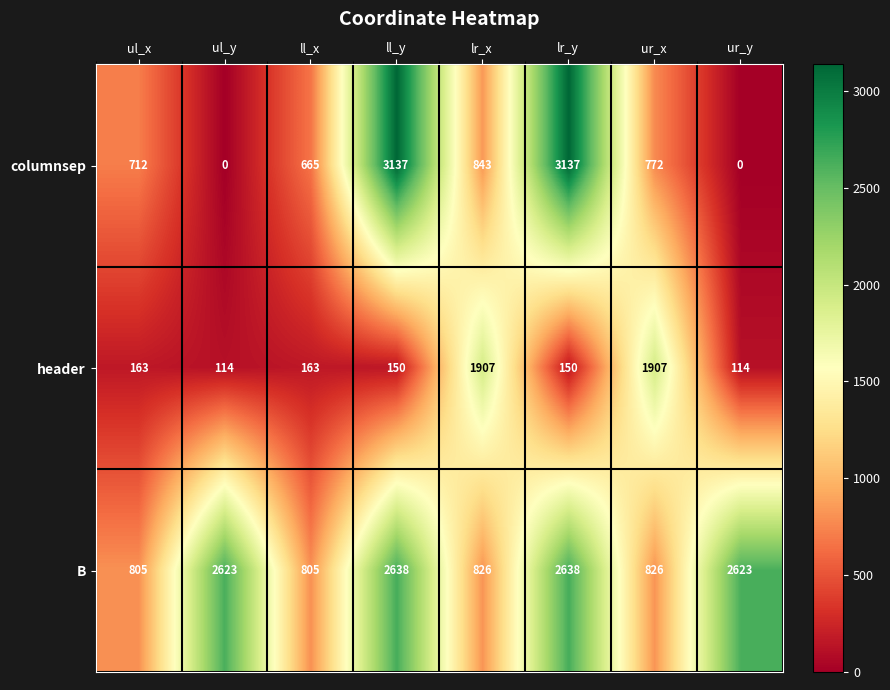

List the series in order of their overall mean, lowest first.

header, columnsep, B